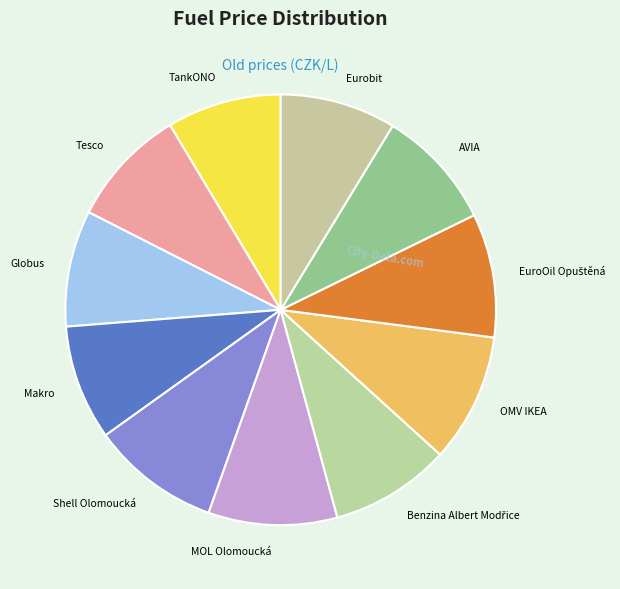

How many slices are in this pie chart?

11